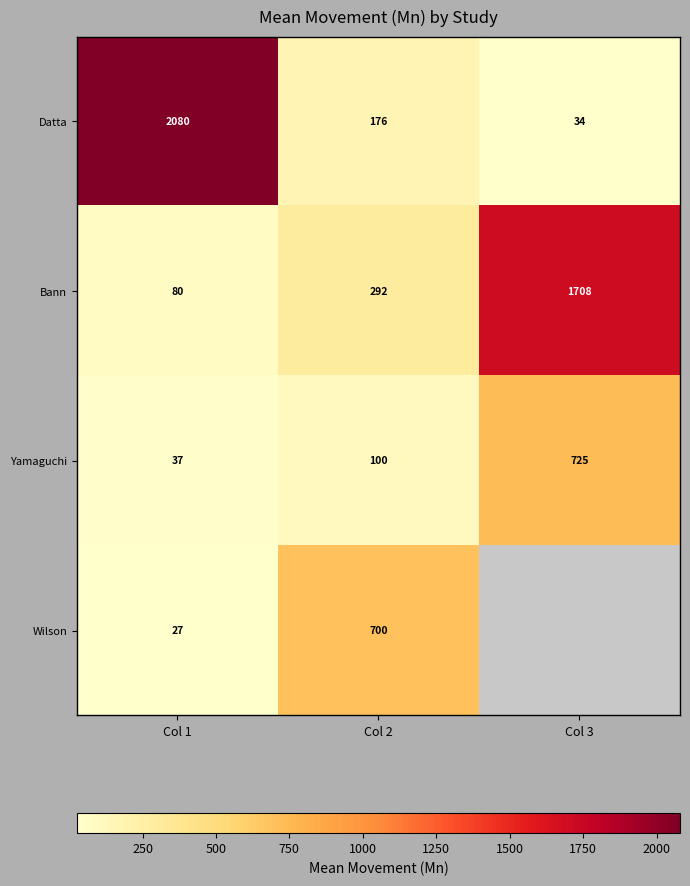

What is the total value across all series at Col 1?

2224